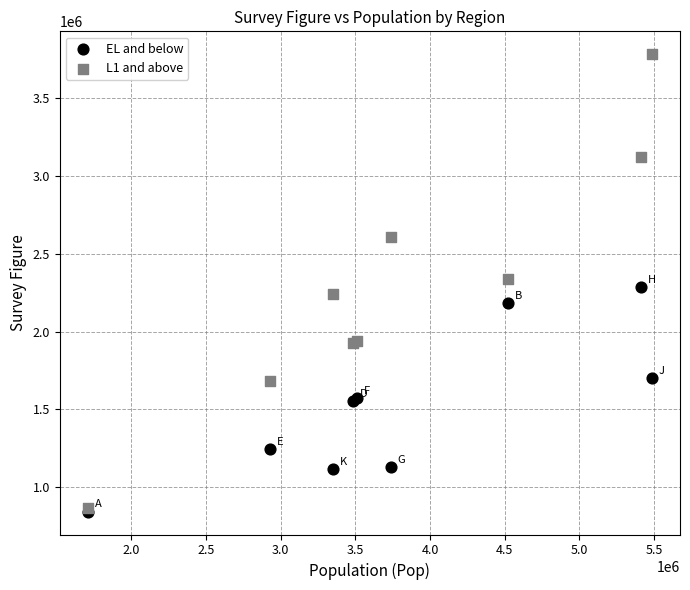

Which series reaches the maximum Y coordinate?

L1 and above